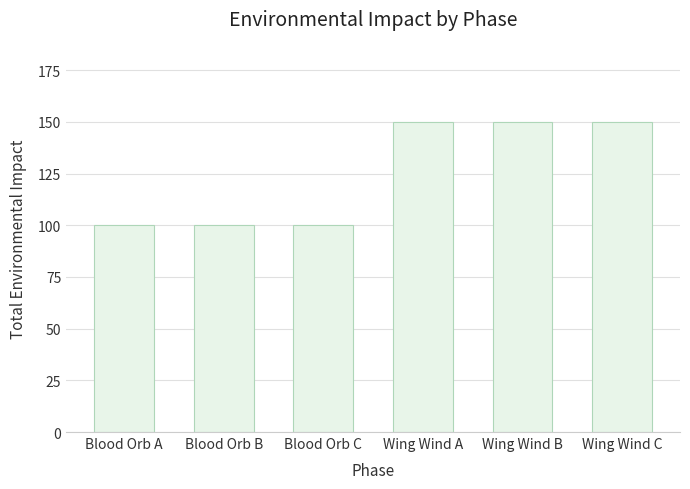

What is the difference between the values at Wing Wind A and Blood Orb B?

50